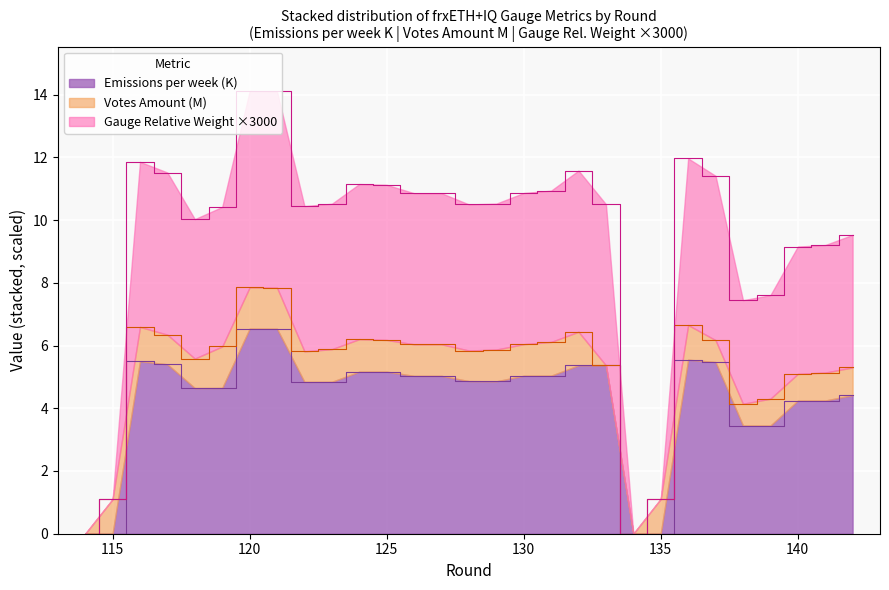

At which category does Emissions per week (K) reach its first local valley?

118